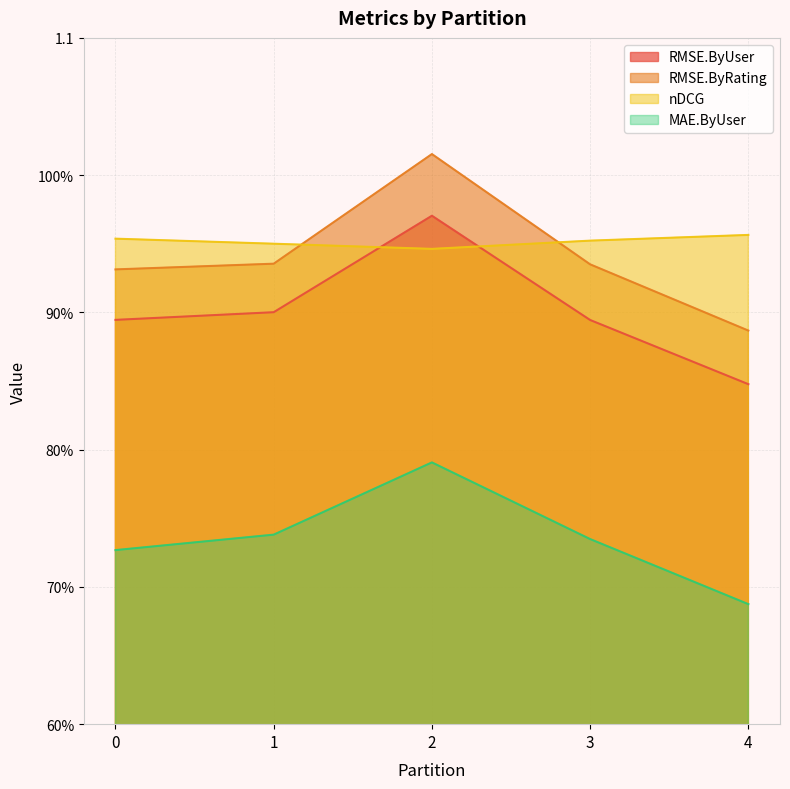

Is it true that nDCG equals 1.3 at 4?

False